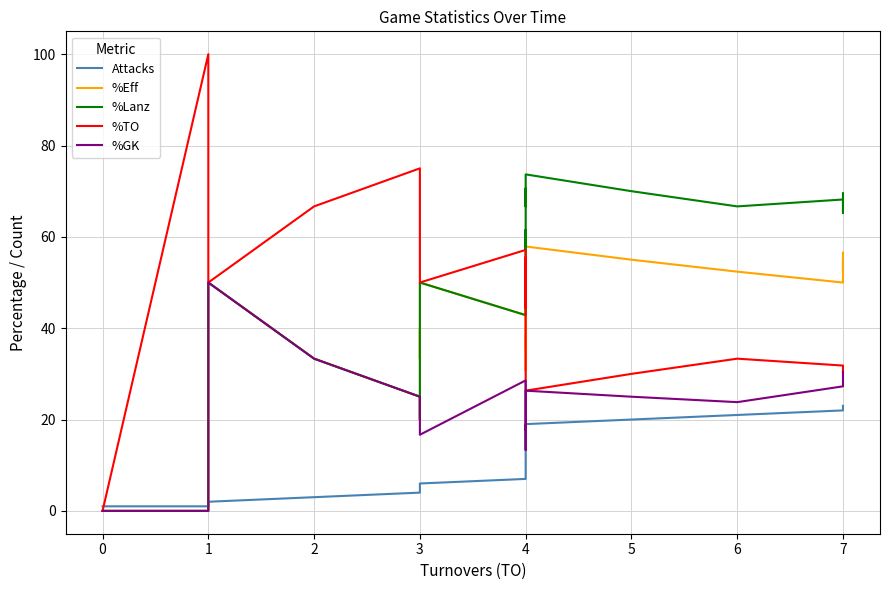

Which series has the largest total across all categories?

%Lanz